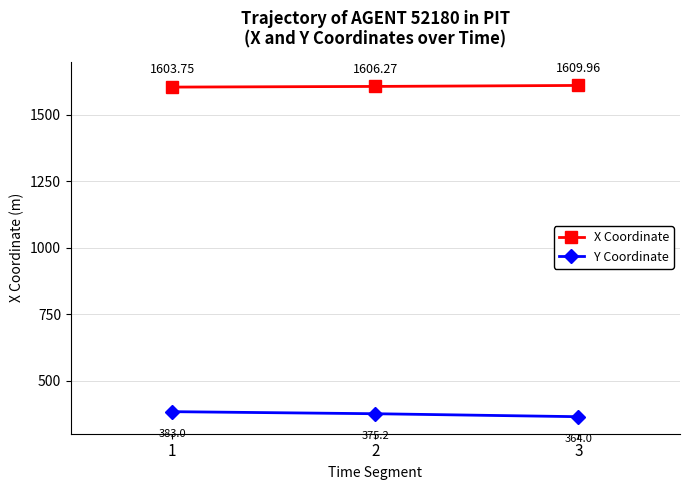

At which category is the sum across all series the highest?

1